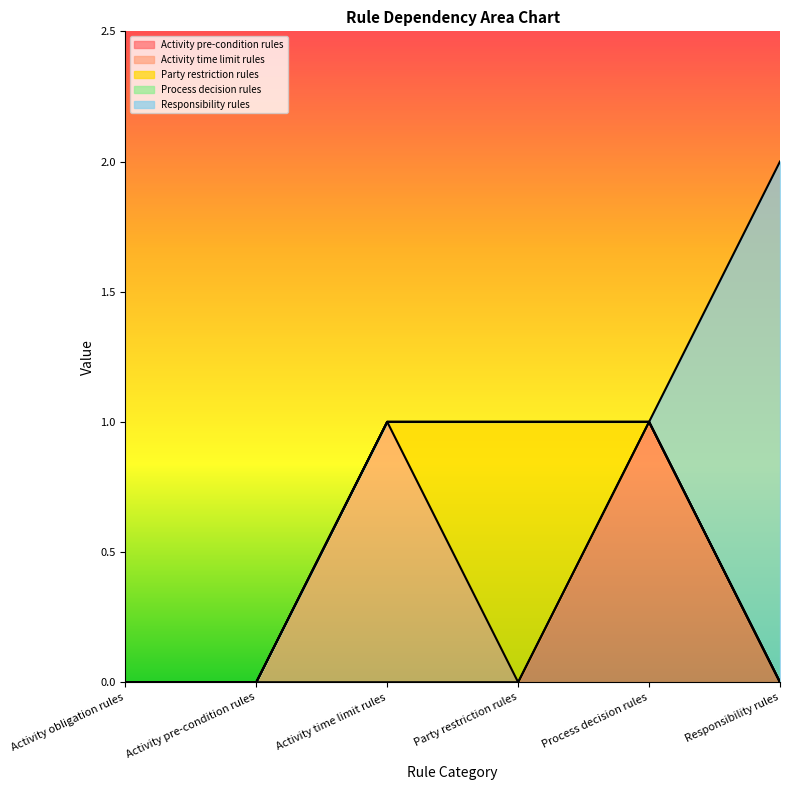

What is the difference between the Party restriction rules values at Party restriction rules and Process decision rules?

1